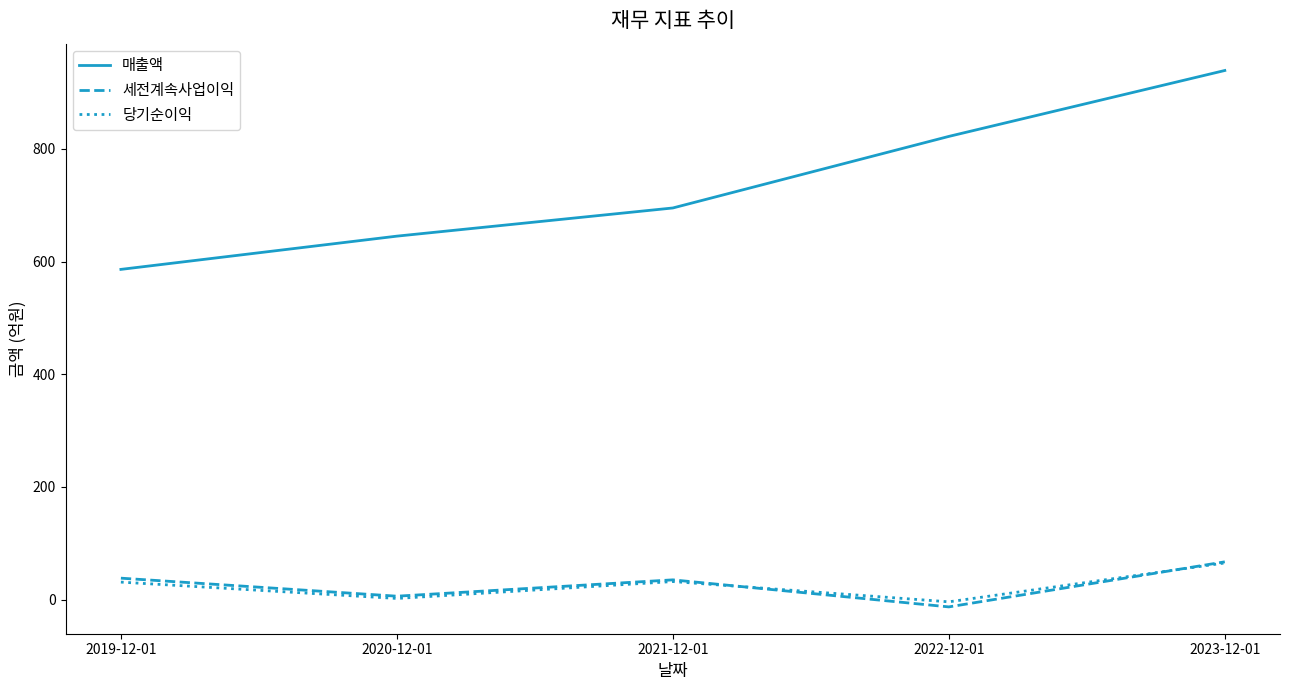

In 당기순이익, how many points are higher than both neighbors (excluding endpoints)?

1